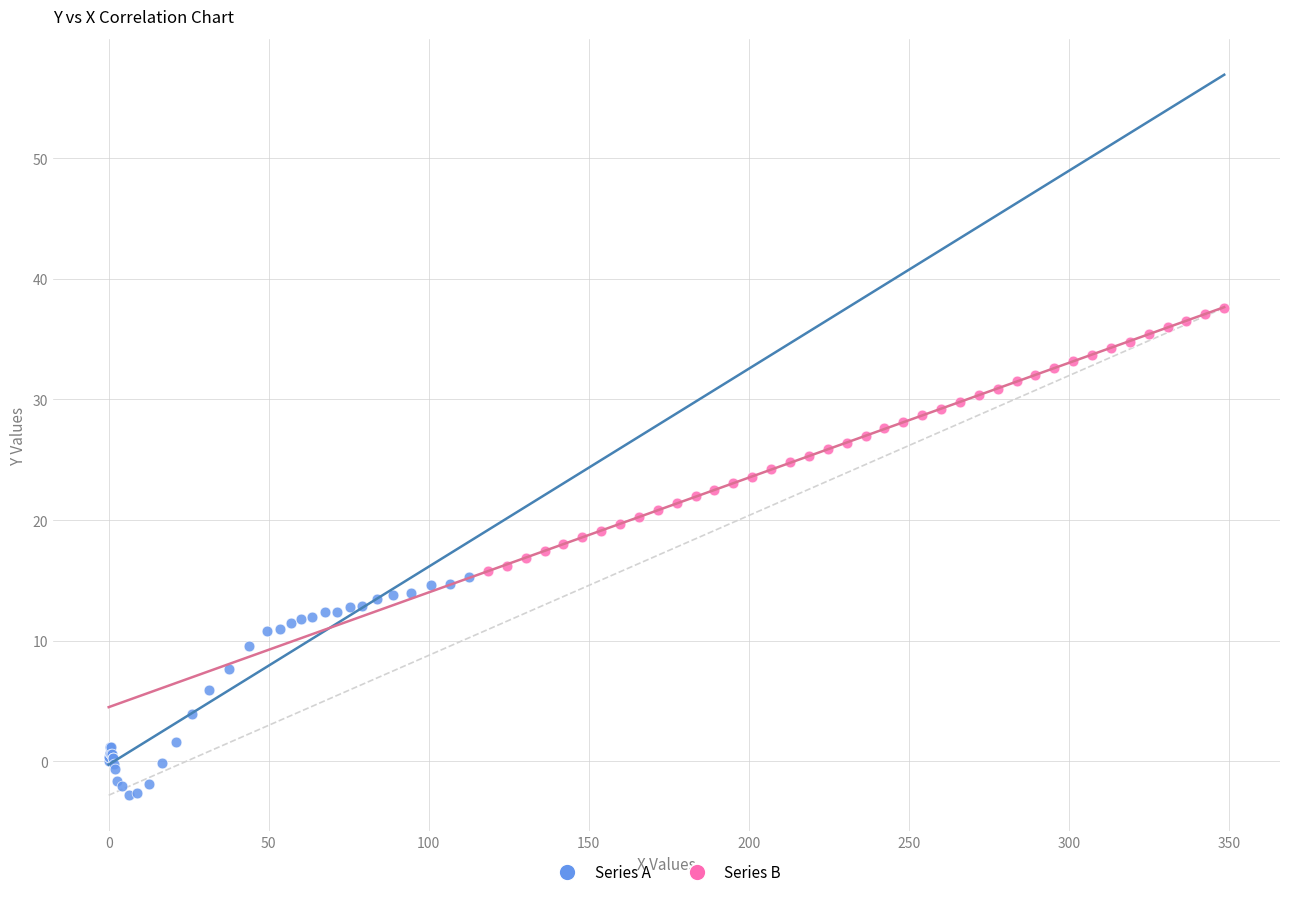

Which series reaches the maximum Y coordinate?

Series B